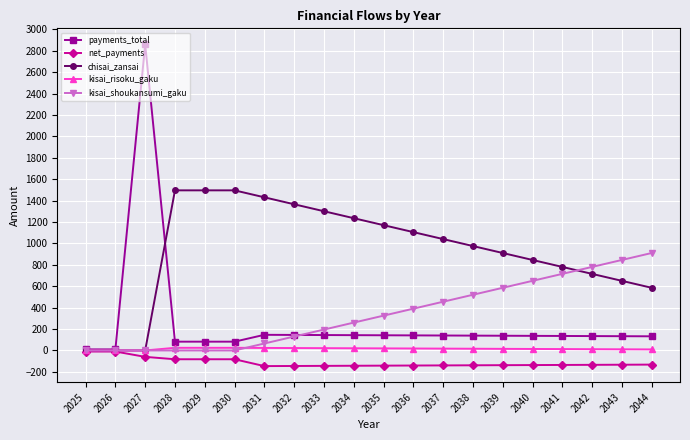

At how many categories does at least one series exceed 149?

18